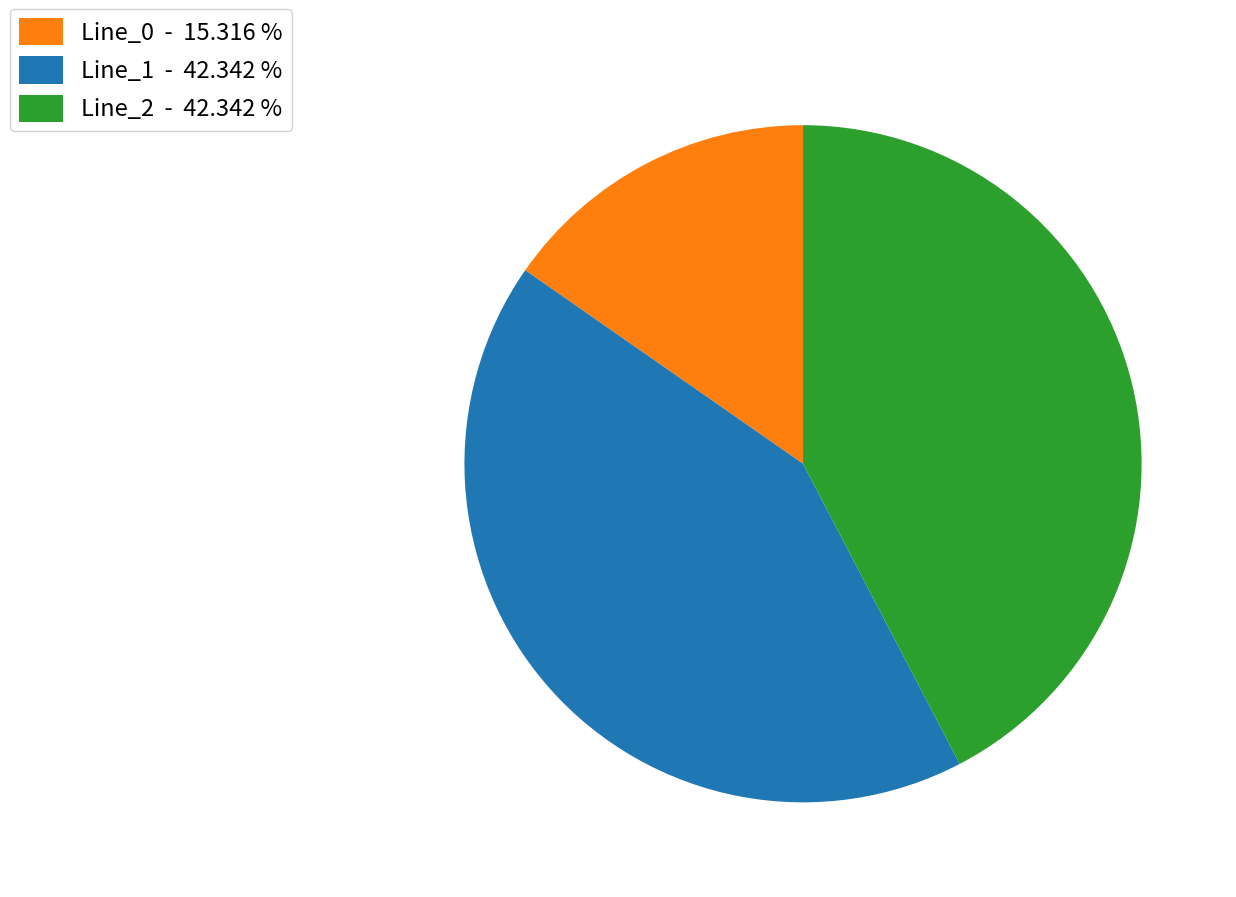

Is there any slice that represents more than half of the pie?

No